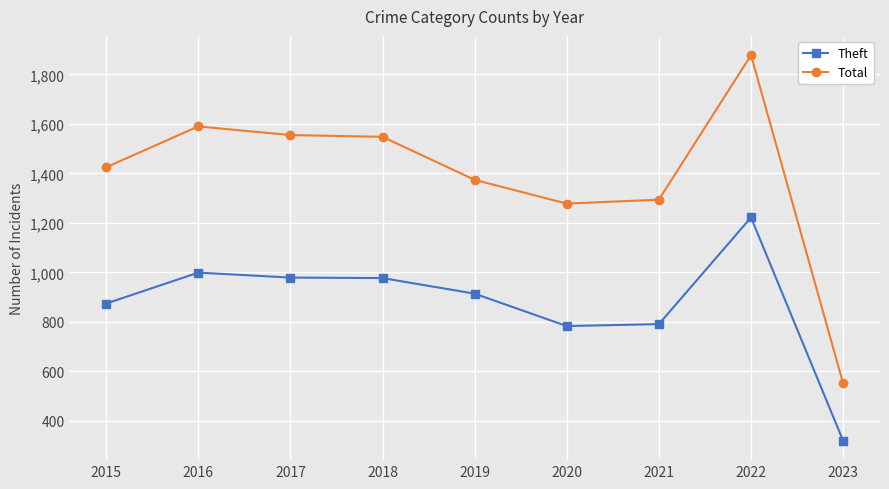

What are all the series names shown in the legend?

Theft, Total